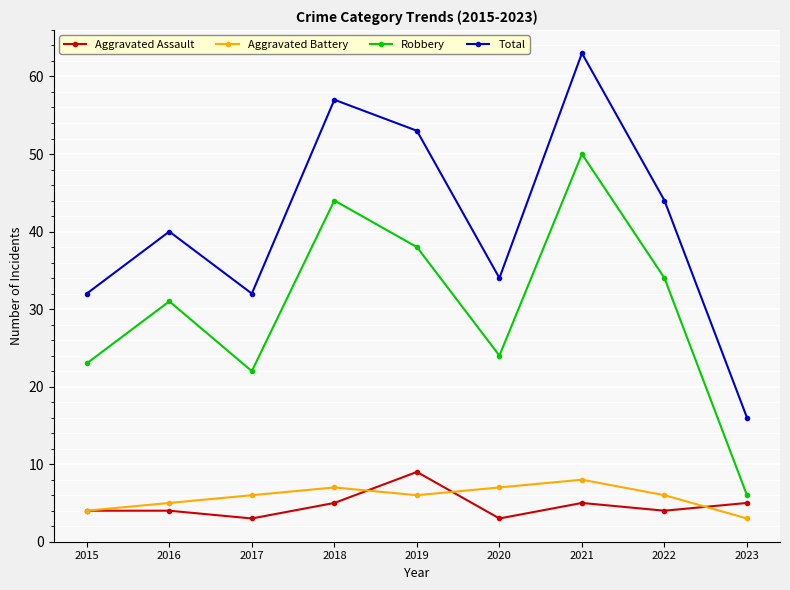

What is the value of the Robbery point at the 2nd from the left?

31